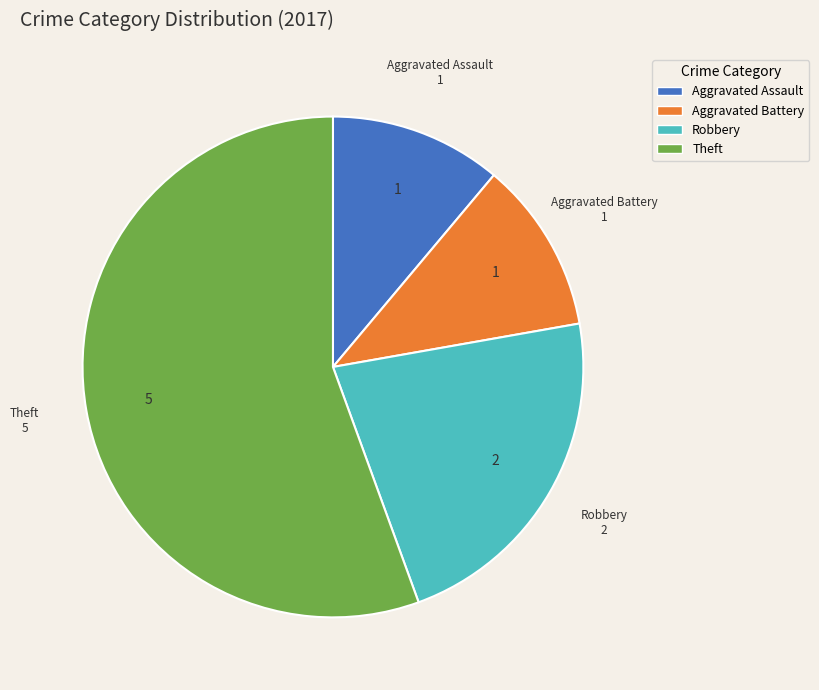

Which category accounts for the majority?

Theft